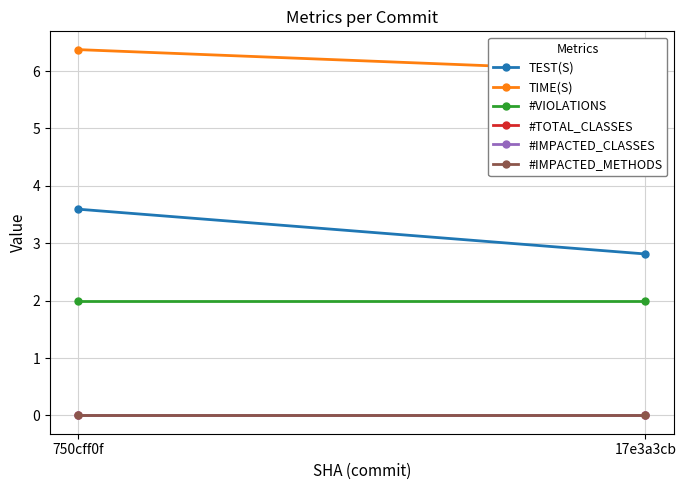

Is this an area chart (filled region under the line)?

No